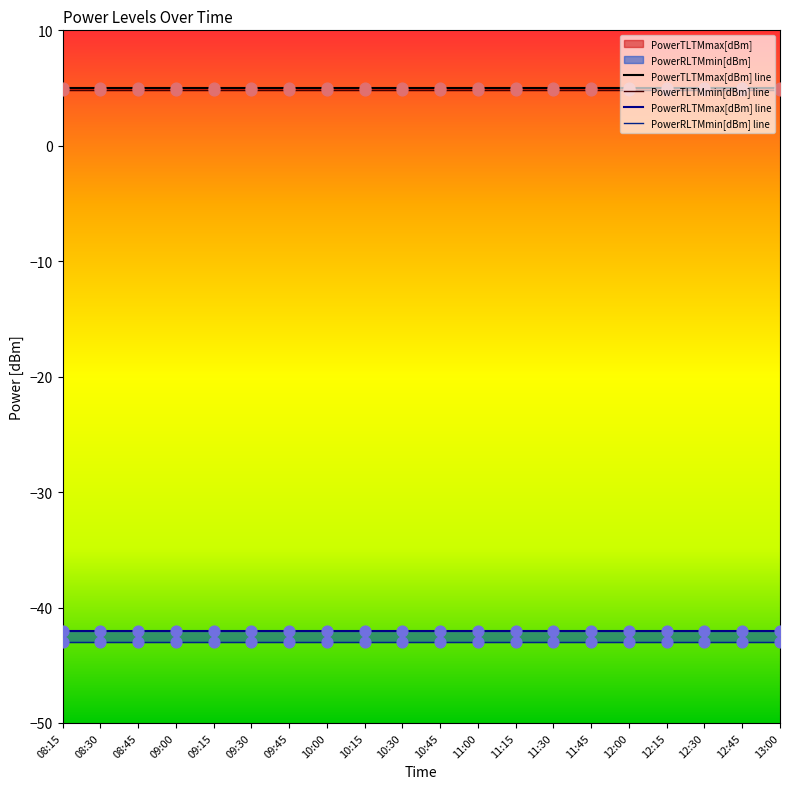

At which category is the sum across all series the highest?

08:15